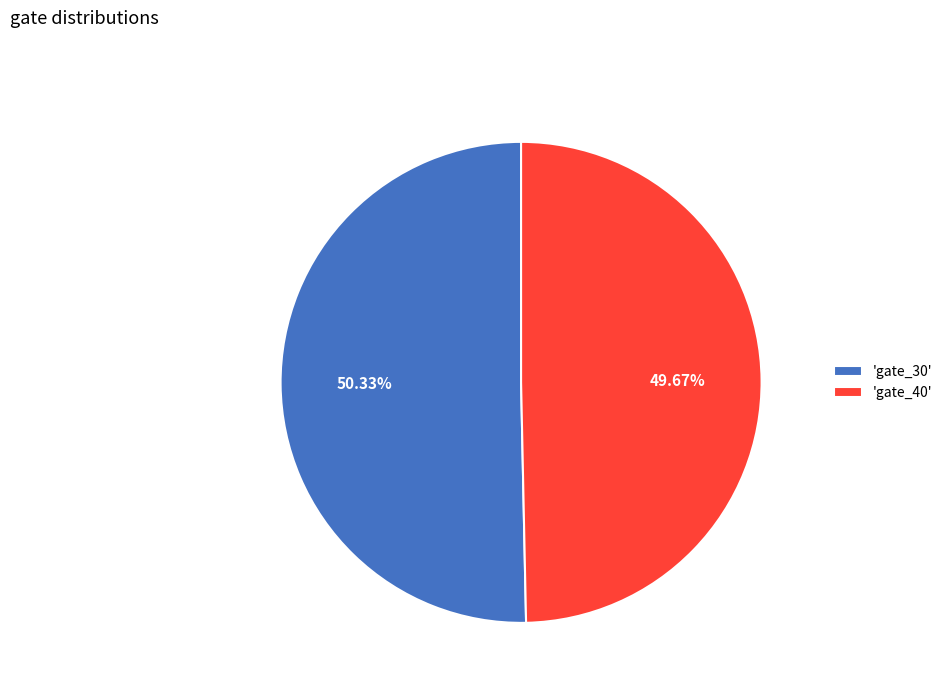

How many segments does this pie chart have?

2